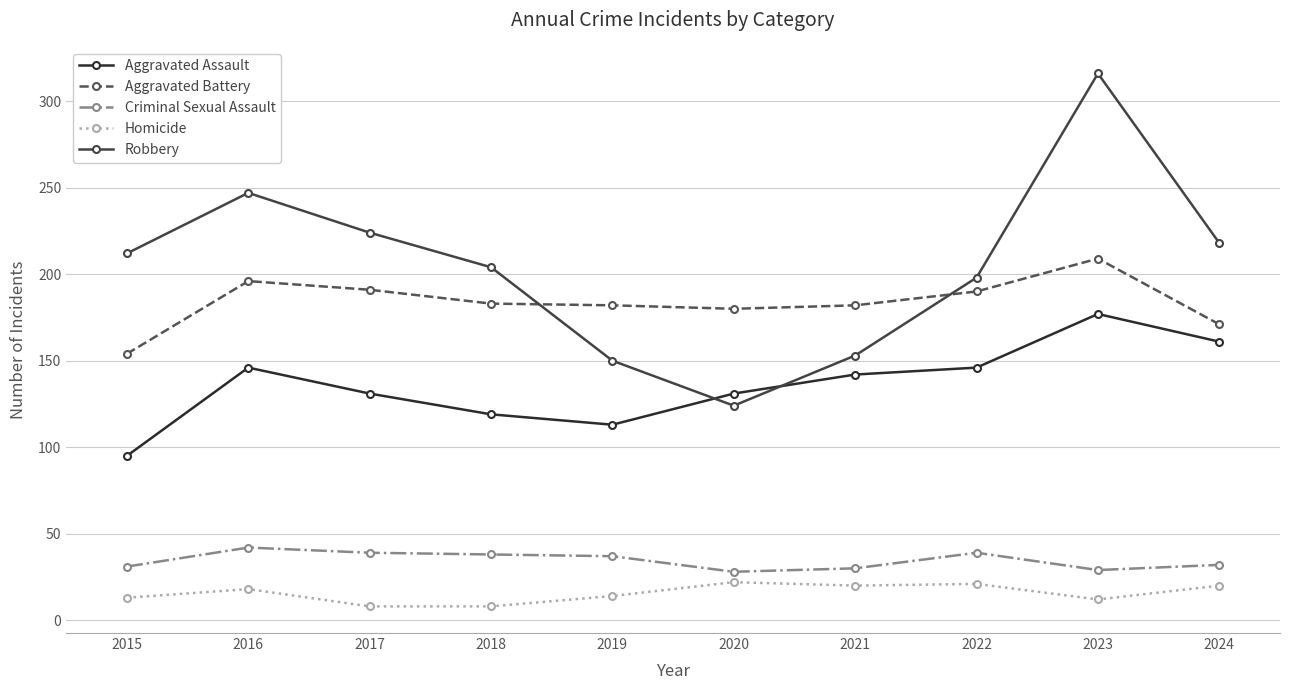

List the series in order of their peak value, highest first.

Robbery, Aggravated Battery, Aggravated Assault, Criminal Sexual Assault, Homicide